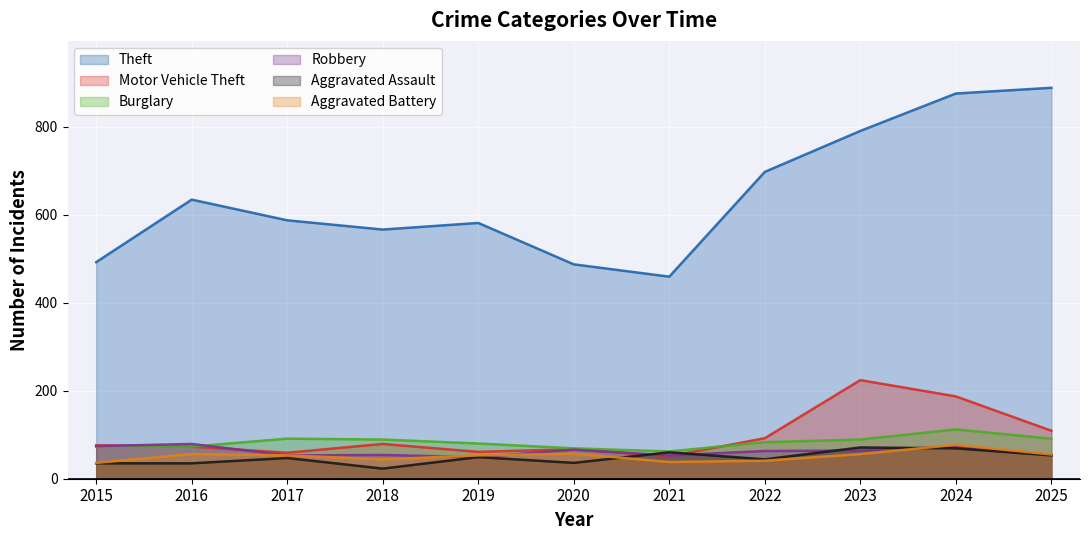

True or false: Motor Vehicle Theft and Theft cross at least once.

False